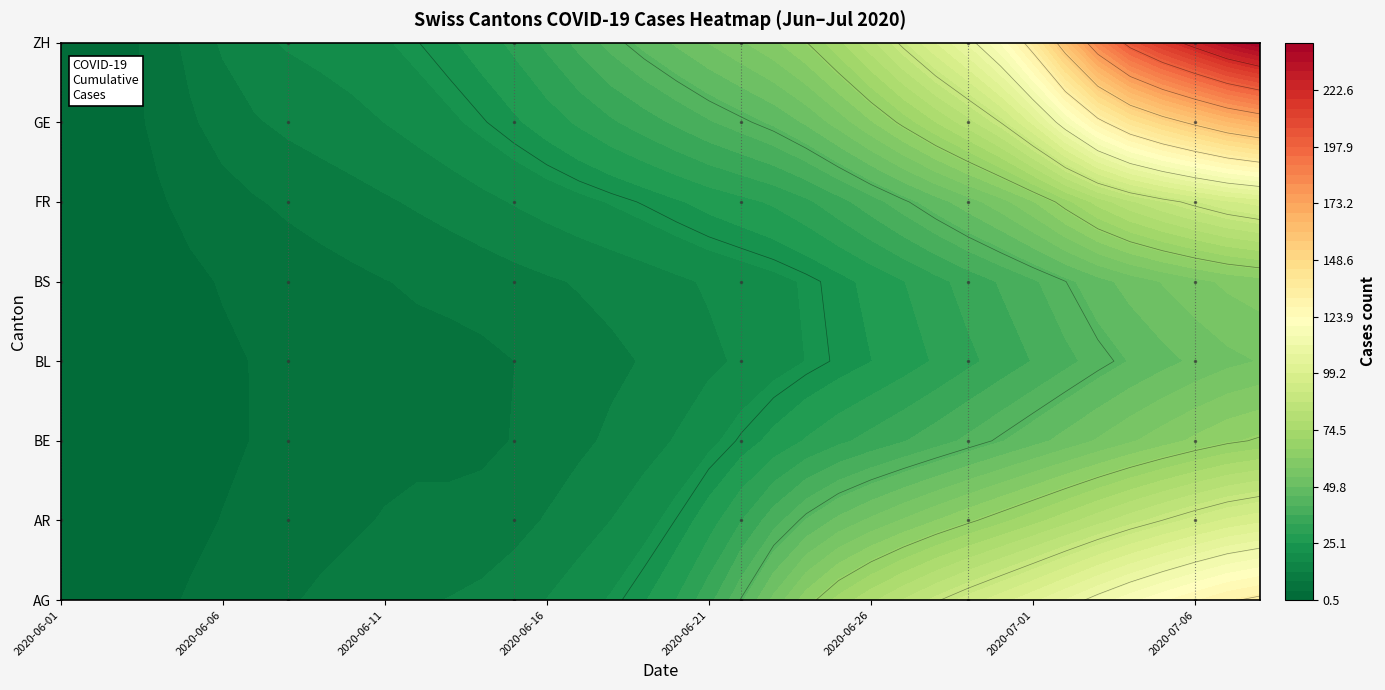

Which series has the largest total across all categories?

ZH